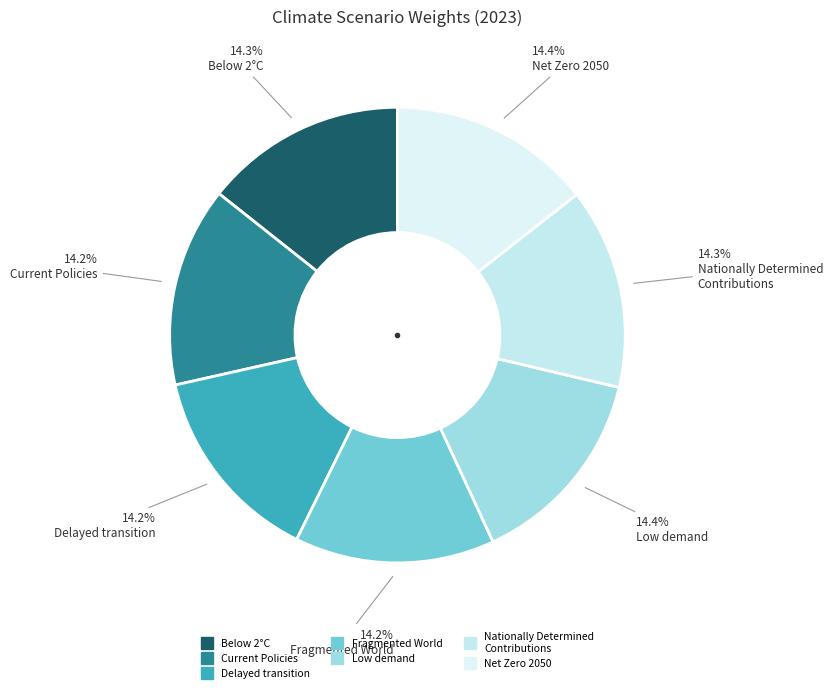

What percentage do Net Zero 2050 and Fragmented World together represent?

28.6%